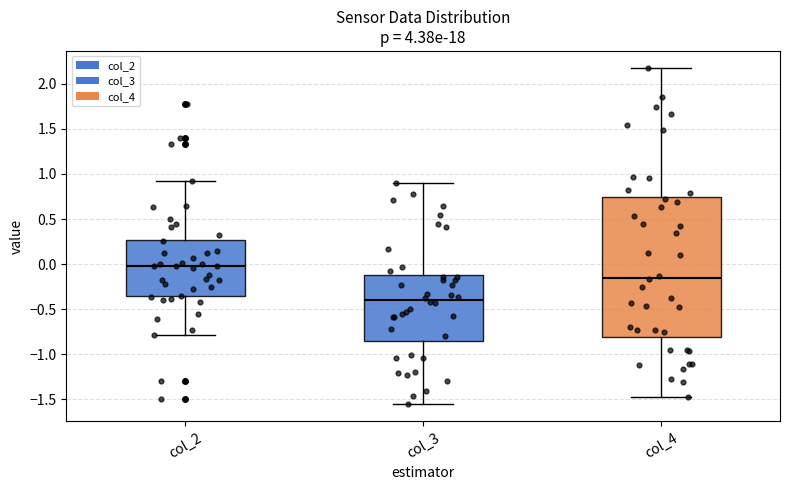

Which box's median line is the lowest?

col_3